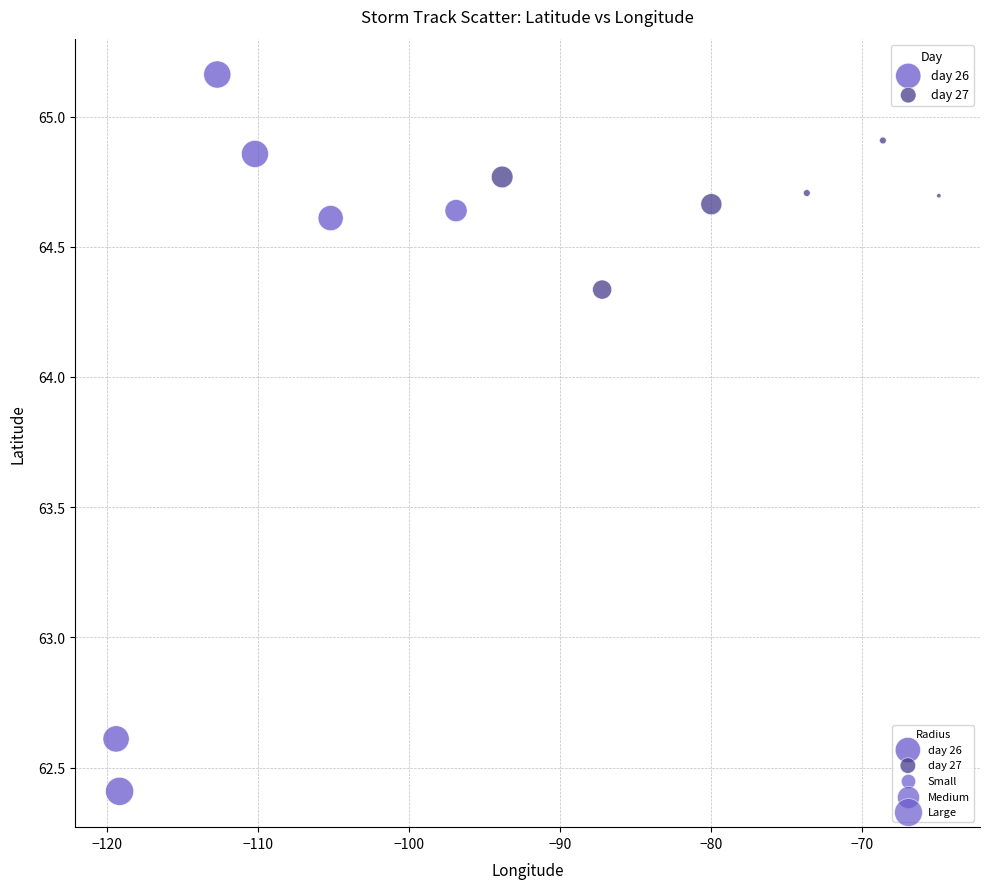

Which series reaches the maximum Y coordinate?

day 26